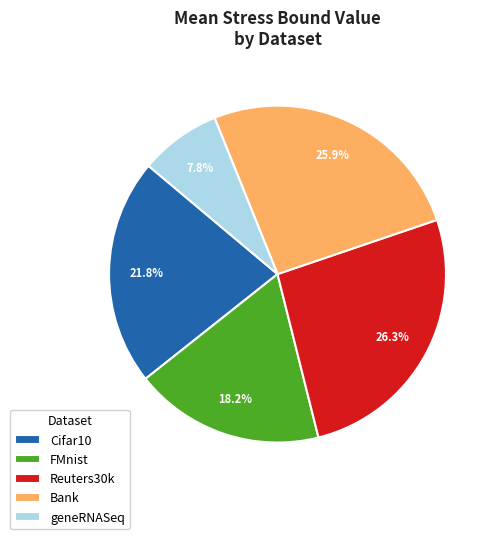

Which slice is the smallest?

geneRNASeq